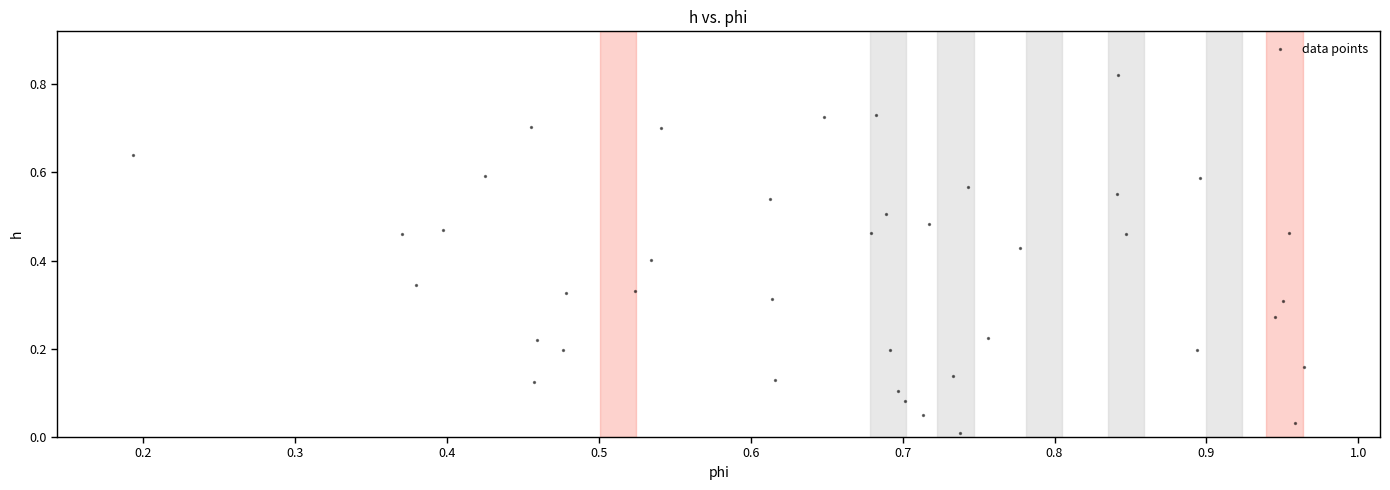

Count the number of points in this scatter plot.

40